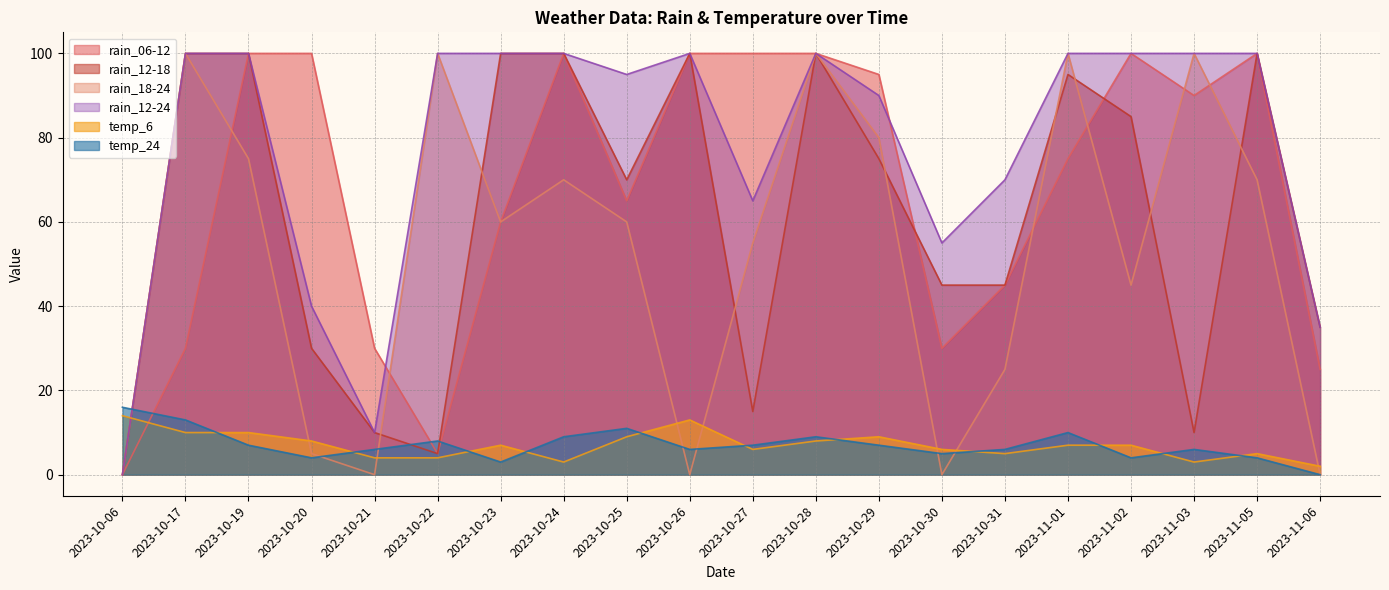

Rank the series by their maximum value, from lowest to highest.

temp_6, temp_24, rain_06-12, rain_12-18, rain_18-24, rain_12-24